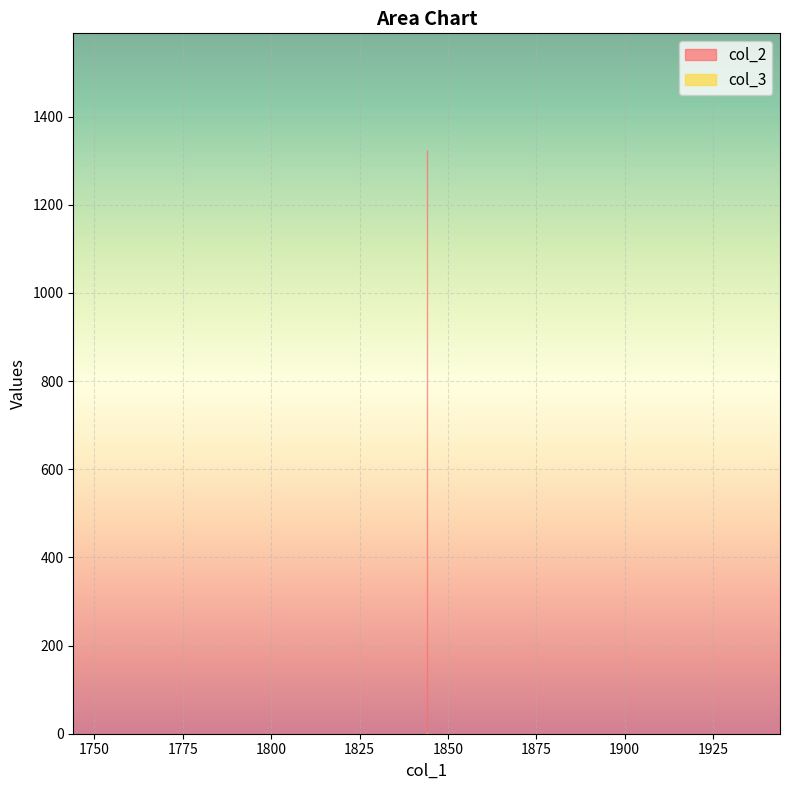

How many lines are shown in the chart?

2